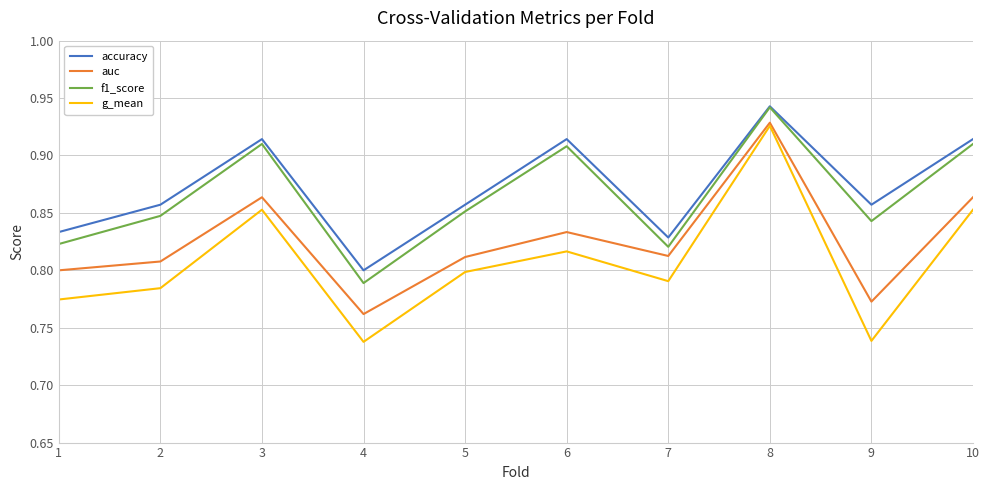

What is the sum of all f1_score values?

8.6